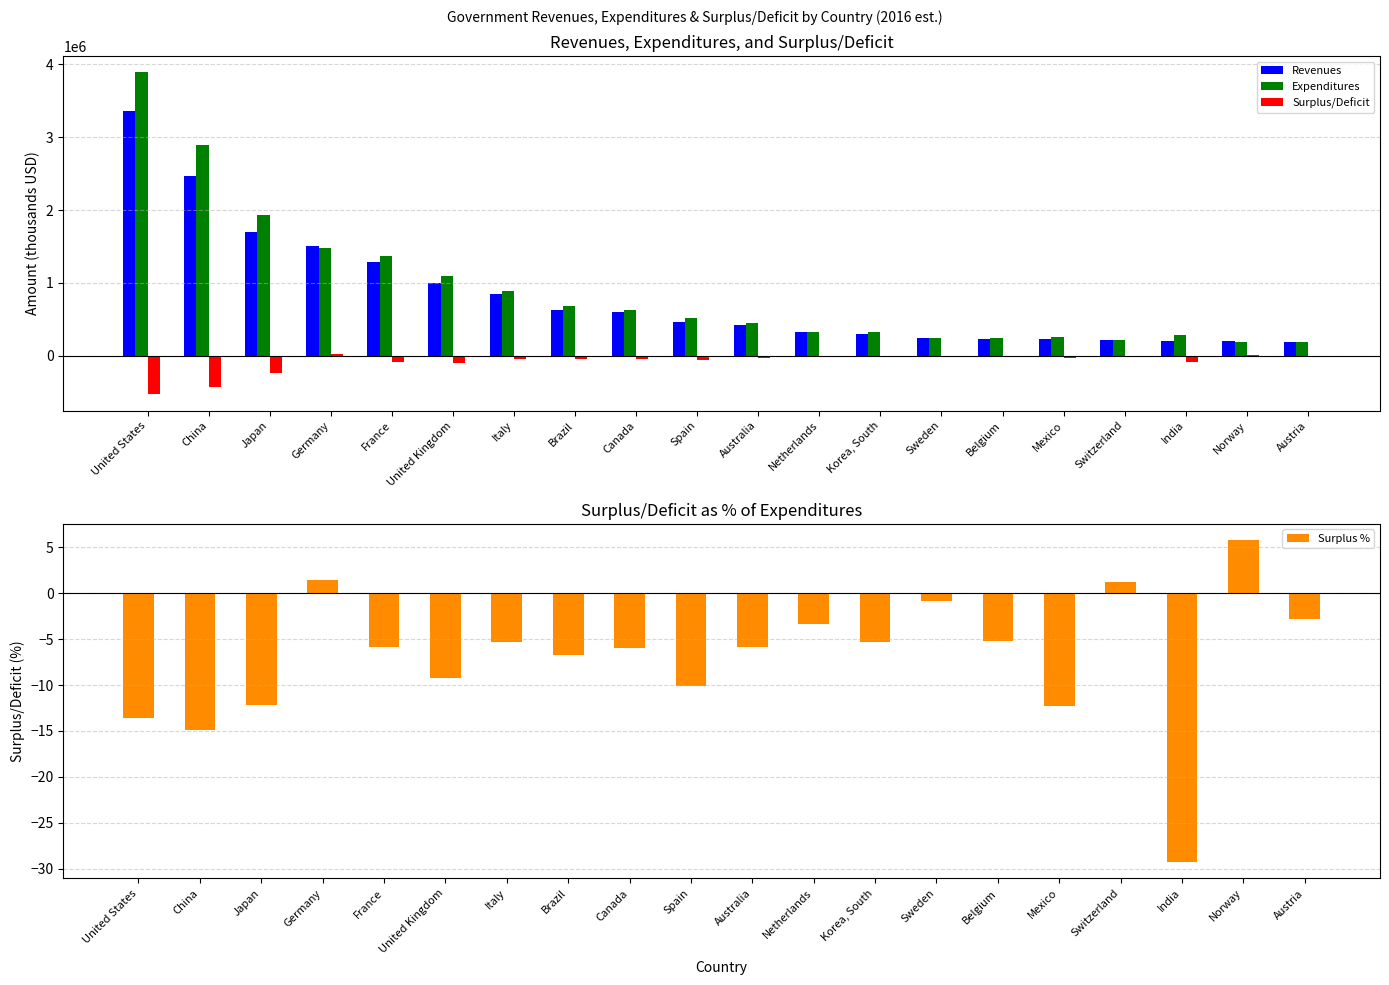

Reading left to right, list all the values displayed in this chart.

Revenues: United States=3363000.0	China=2465000.0	Japan=1696000.0	Germany=1507000.0	France=1288000.0	United Kingdom=996300.0	Italy=842500.0	Brazil=632000.0	Canada=594700.0	Spain=461300.0	Australia=420500.0	Netherlands=322600.0	Korea, South=304300.0	Sweden=248300.0	Belgium=232300.0	Mexico=224300.0	Switzerland=215900.0	India=200100.0	Norway=199800.0	Austria=187300.0
Expenditures: United States=3893000.0	China=2897000.0	Japan=1931000.0	Germany=1484000.0	France=1369000.0	United Kingdom=1097000.0	Italy=889800.0	Brazil=677200.0	Canada=632400.0	Spain=512900.0	Australia=446400.0	Netherlands=333500.0	Korea, South=321400.0	Sweden=250200.0	Belgium=245000.0	Mexico=255900.0	Switzerland=213400.0	India=283100.0	Norway=188800.0	Austria=192600.0
Surplus/Deficit: United States=-530000.0	China=-432000.0	Japan=-235000.0	Germany=23000.0	France=-81000.0	United Kingdom=-100700.0	Italy=-47300.0	Brazil=-45200.0	Canada=-37700.0	Spain=-51600.0	Australia=-25900.0	Netherlands=-10900.0	Korea, South=-17100.0	Sweden=-1900.0	Belgium=-12700.0	Mexico=-31600.0	Switzerland=2500.0	India=-83000.0	Norway=11000.0	Austria=-5300.0
Surplus %: United States=-13.6	China=-14.9	Japan=-12.2	Germany=1.5	France=-5.9	United Kingdom=-9.2	Italy=-5.3	Brazil=-6.7	Canada=-6.0	Spain=-10.1	Australia=-5.8	Netherlands=-3.3	Korea, South=-5.3	Sweden=-0.8	Belgium=-5.2	Mexico=-12.3	Switzerland=1.2	India=-29.3	Norway=5.8	Austria=-2.8